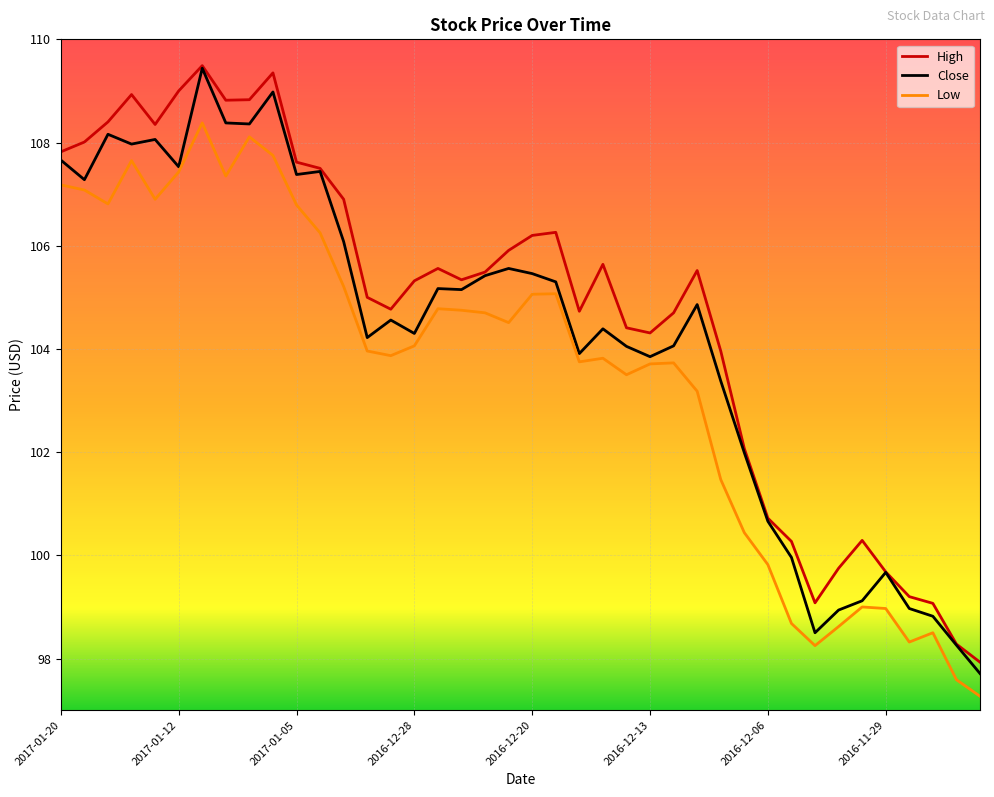

True or false: Low and High intersect in this chart.

False